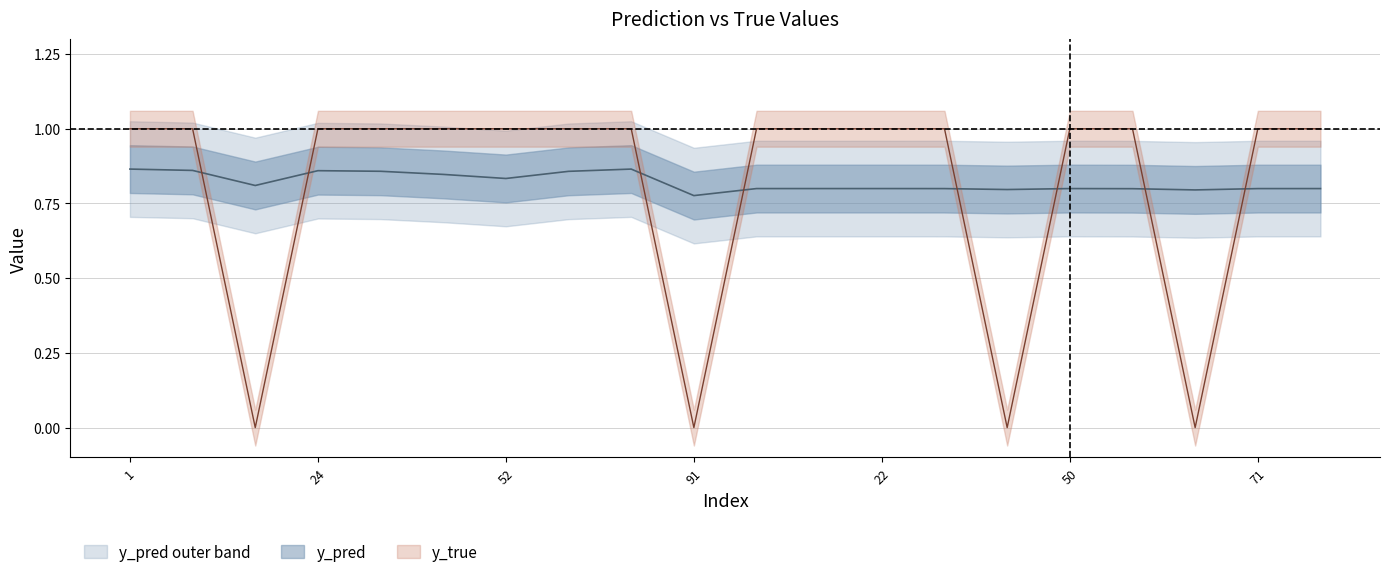

The value of y_true at 71 is 1.7. True or false?

False